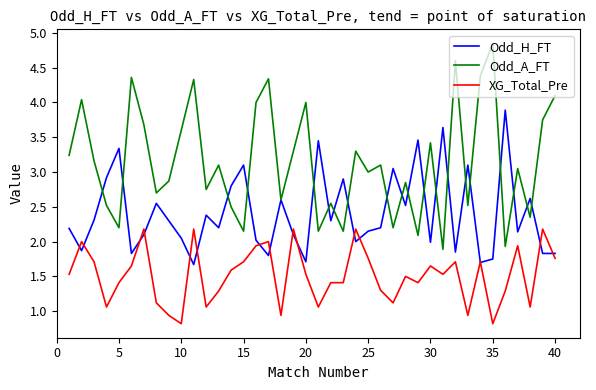

Which series has the largest total across all categories?

Odd_A_FT